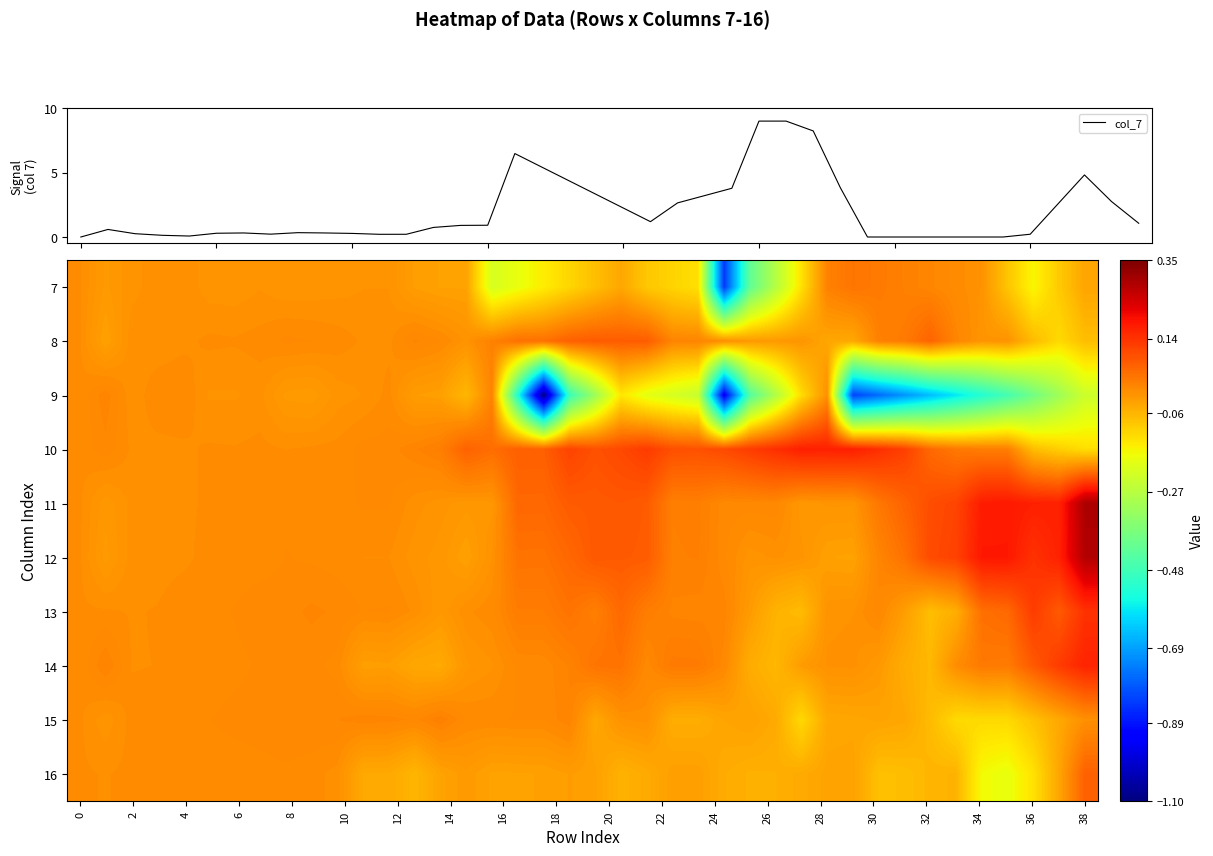

True or false: row_2 has a value of -0.2 at 26.

False